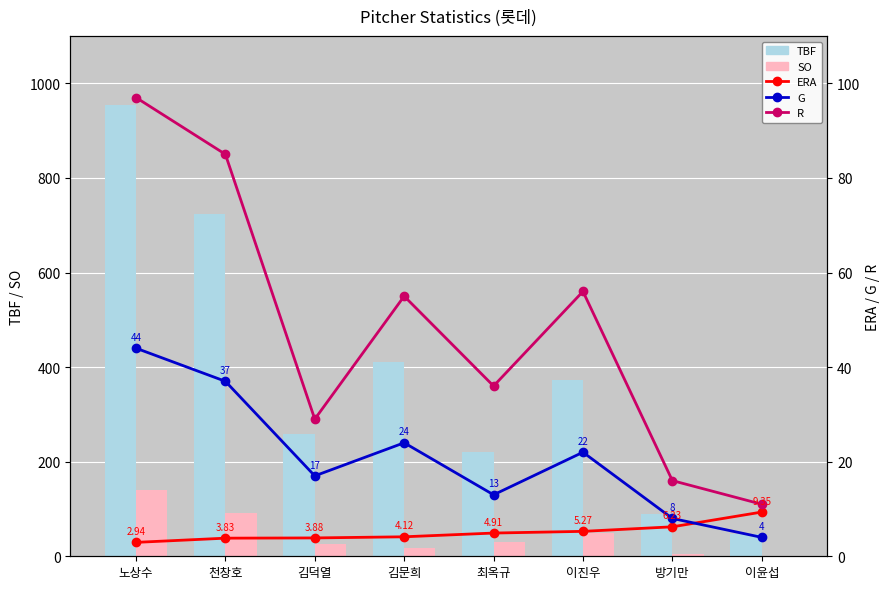

Is it true that R equals 25.3 at 천창호?

False